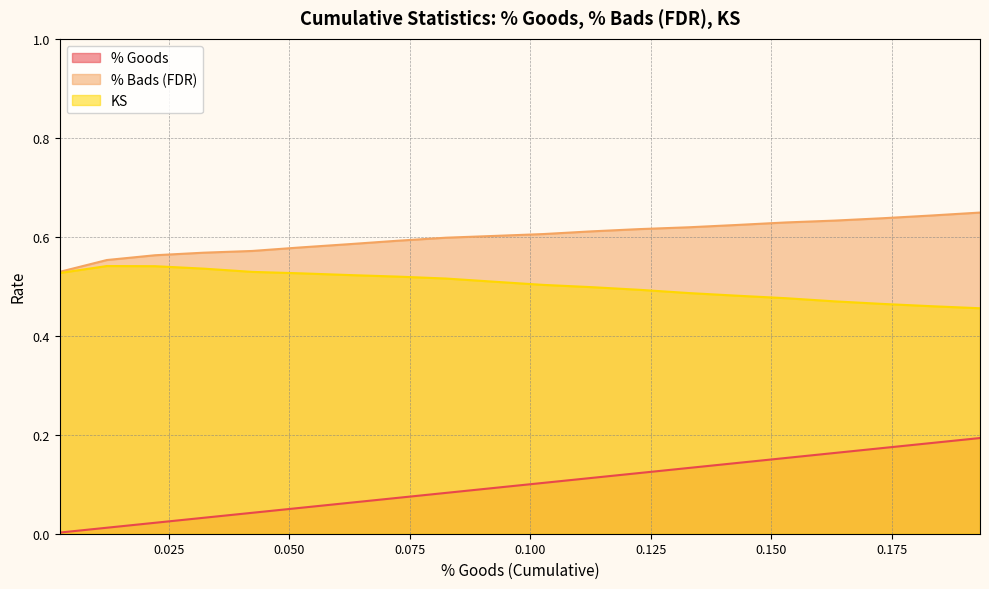

Count the number of categories in the chart.

20